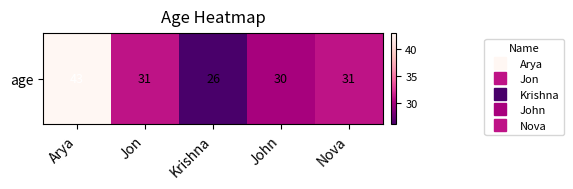

Rank the categories by value from lowest to highest.

Krishna, John, Jon, Nova, Arya